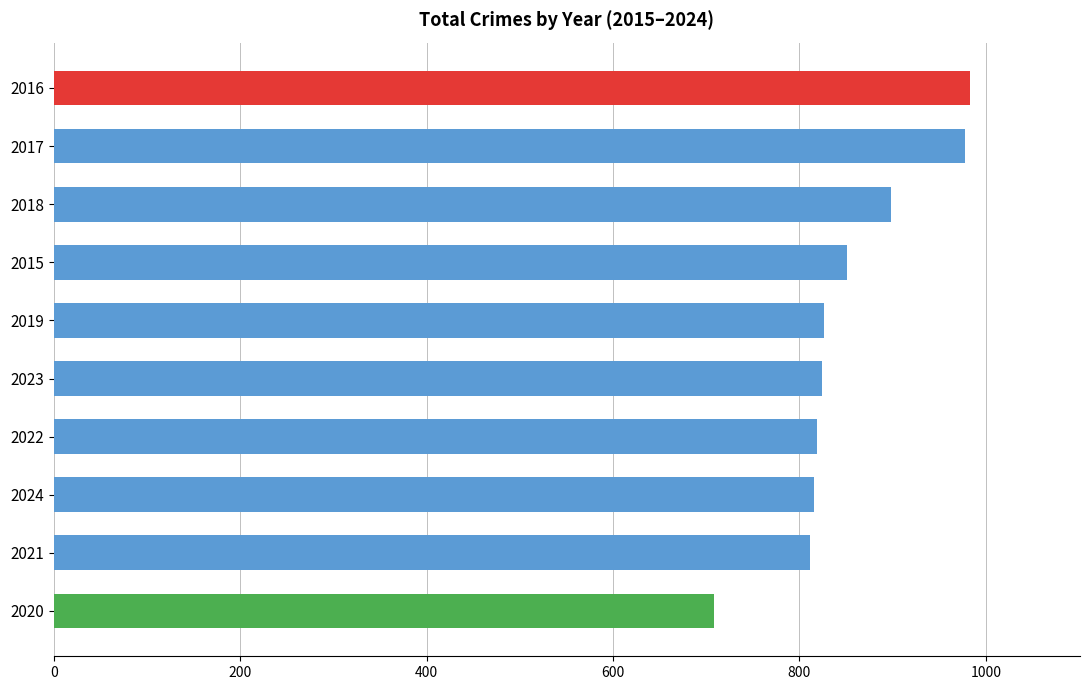

What is the sum of all values?

8514